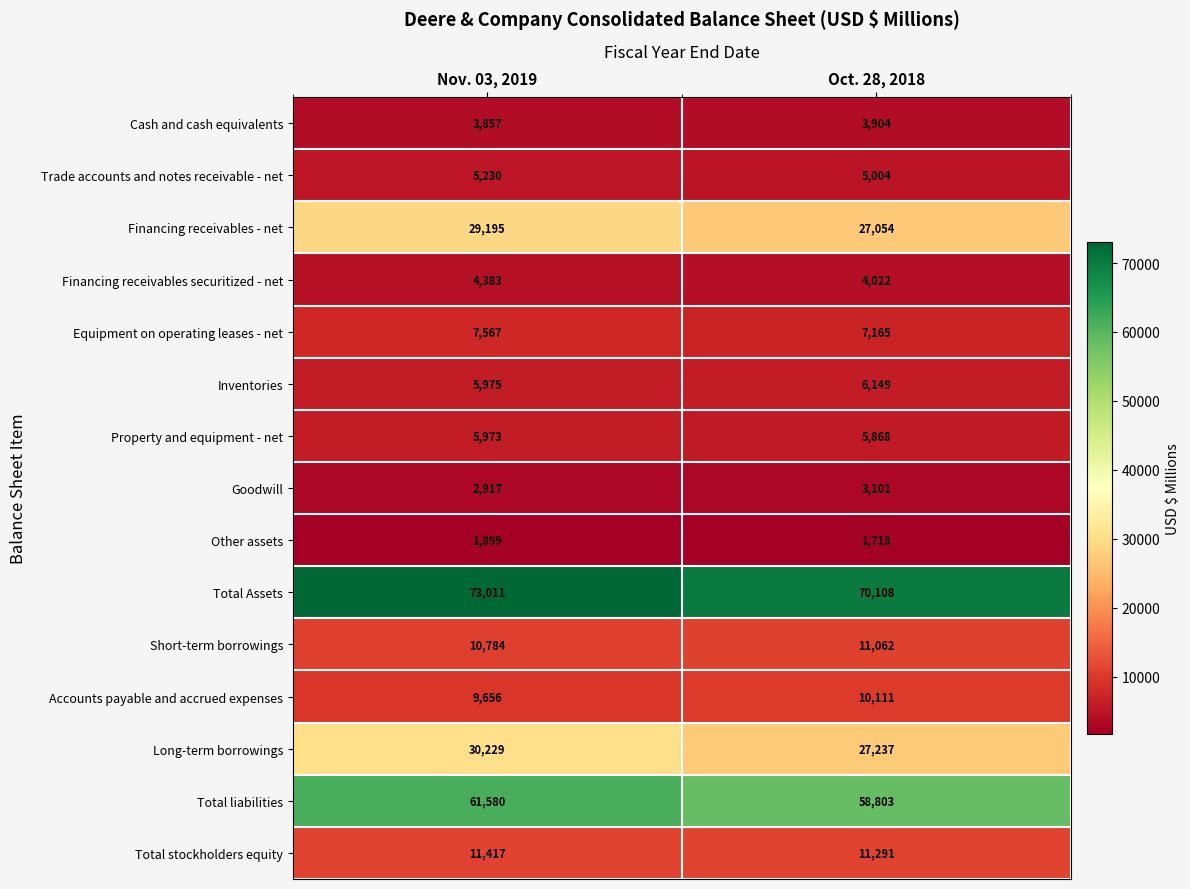

What is the smallest value displayed?

1718